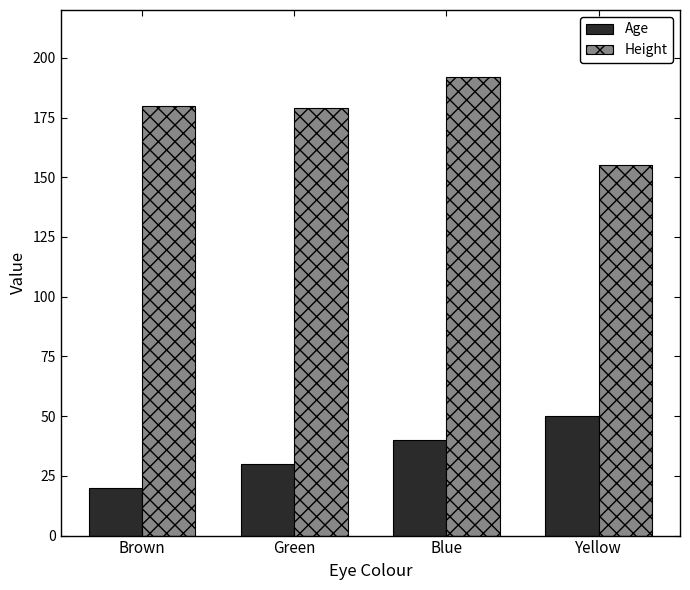

Rank the series at Brown from highest to lowest value.

Height, Age